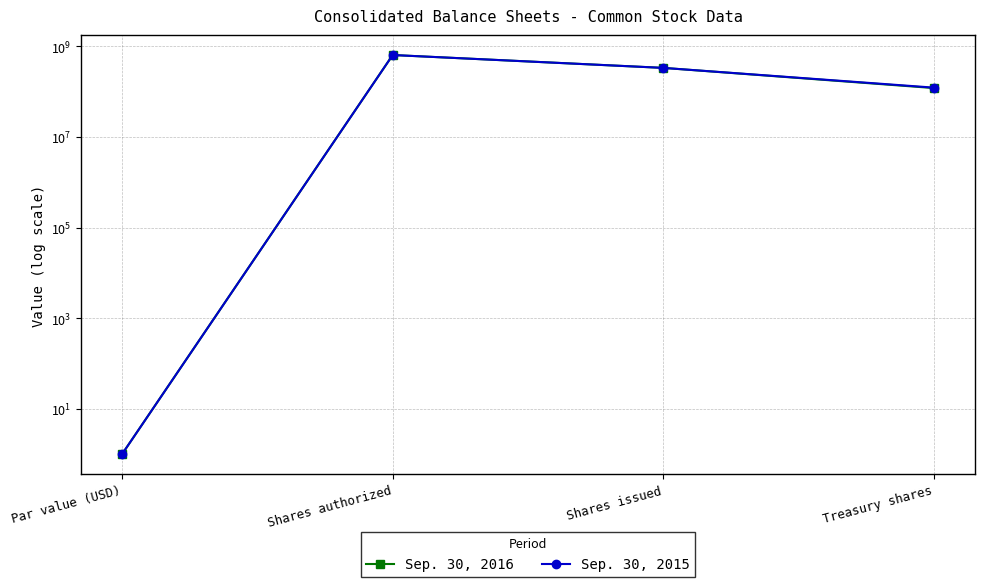

What are all the series names shown in the legend?

Sep. 30, 2016, Sep. 30, 2015